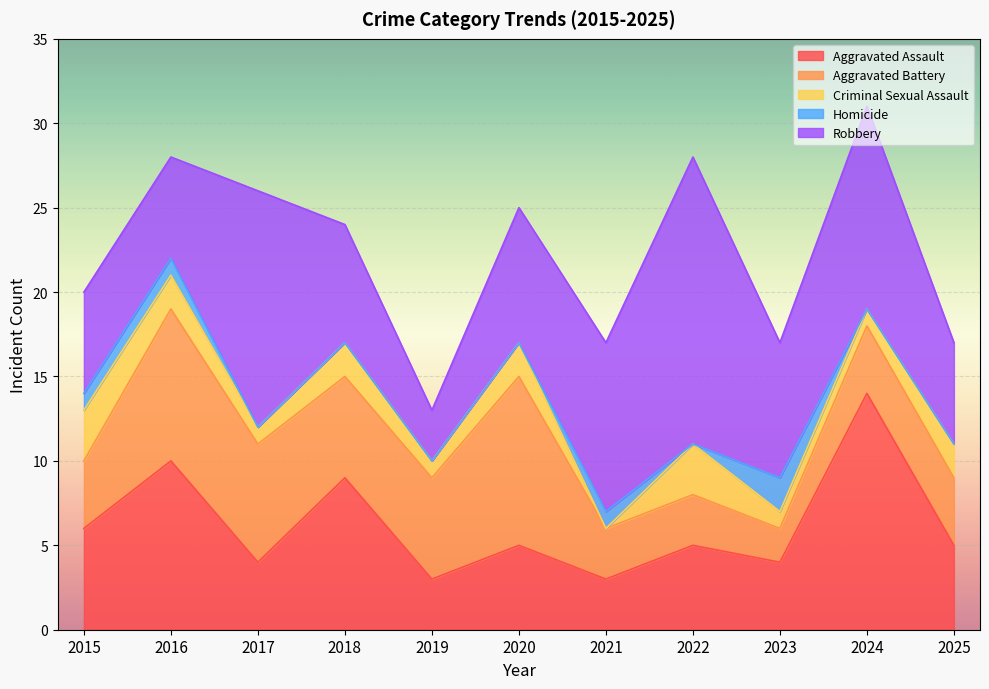

Where is the first local maximum for Aggravated Battery?

2016